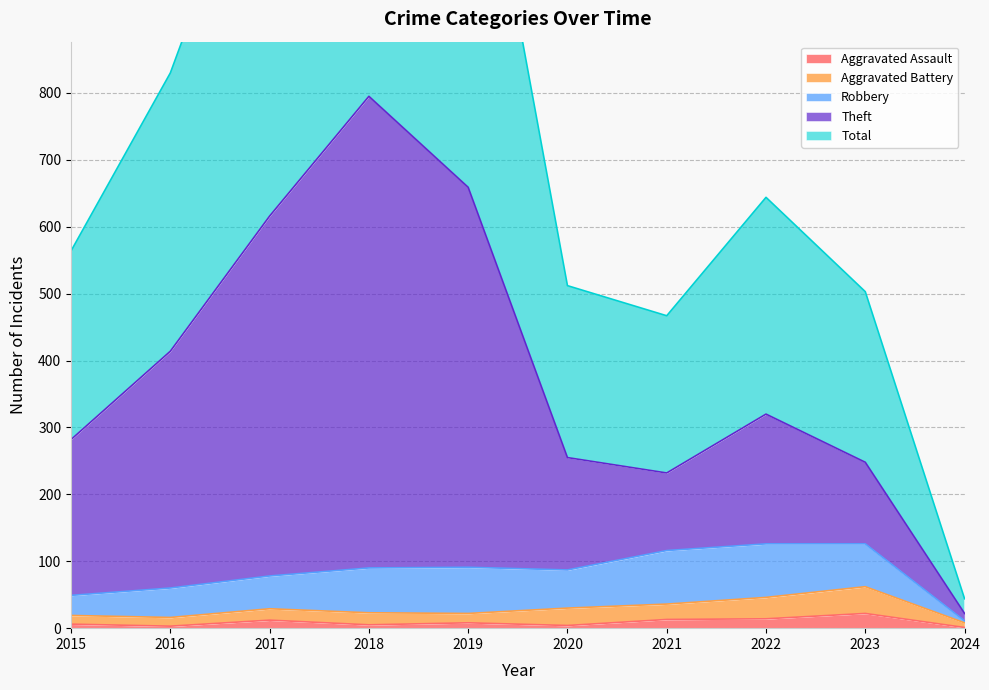

Is it true that Theft equals 1014 at 2019?

False